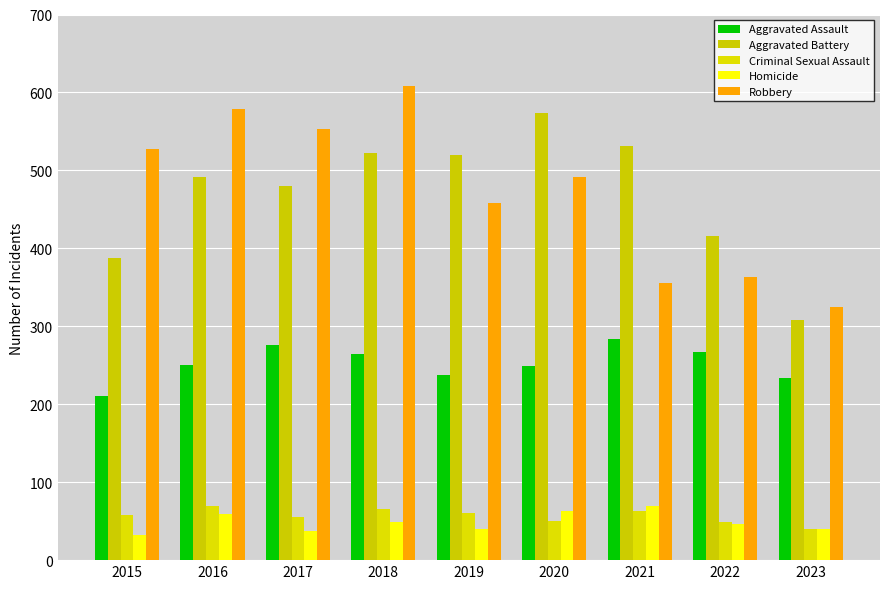

What is the value of the Aggravated Assault bar at the 7th from the left?

284